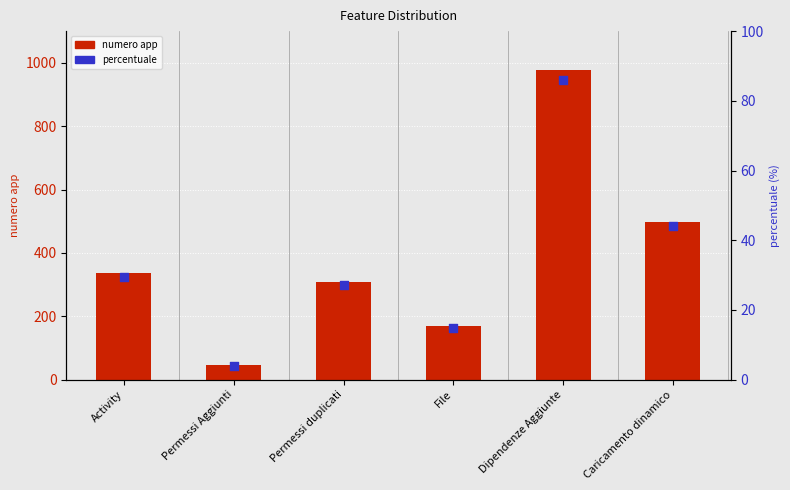

Is the value of numero app at Activity greater than the value of percentuale at Dipendenze Aggiunte?

Yes